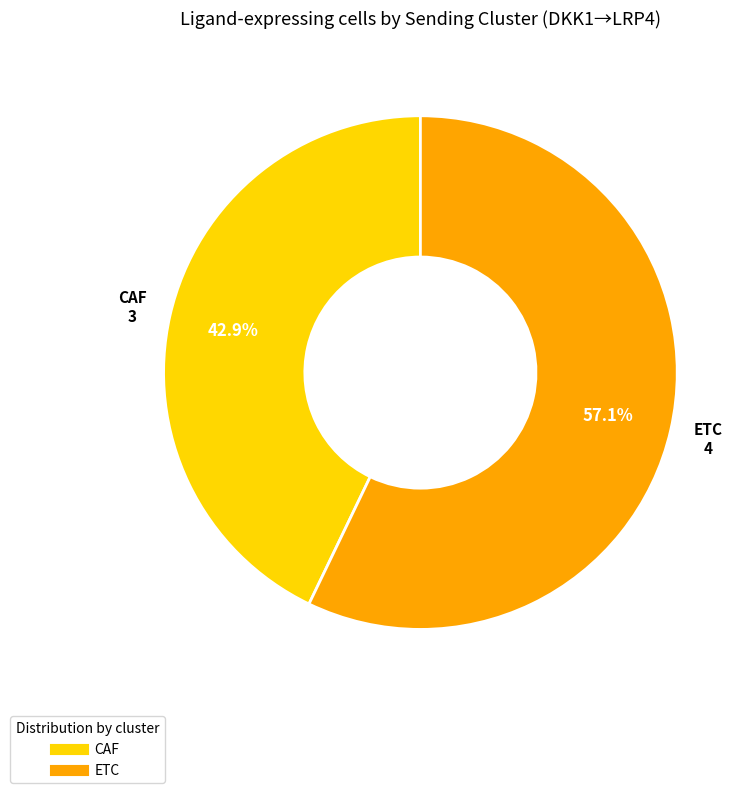

Which category has the biggest portion of the pie?

ETC